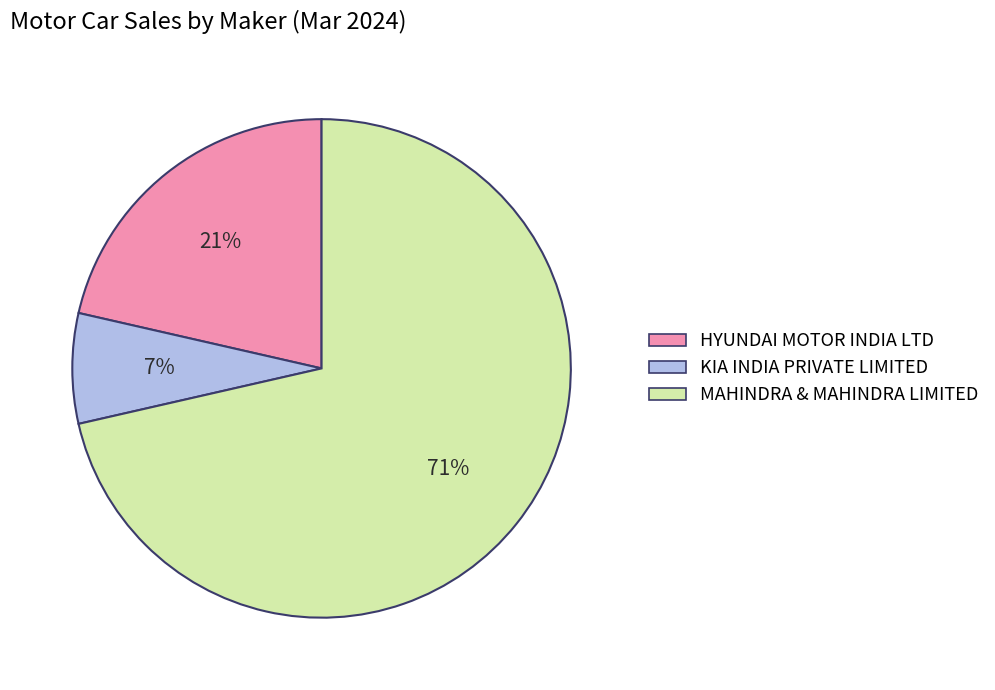

Is there any slice that represents more than half of the pie?

Yes